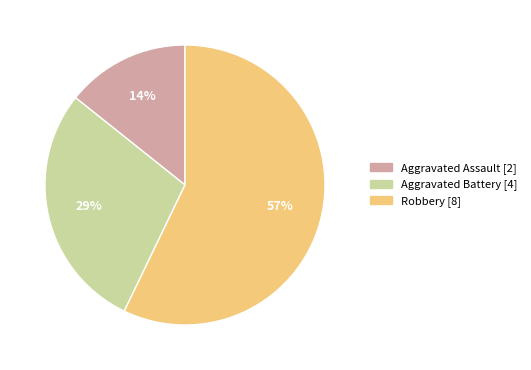

Is Robbery the majority of the pie?

Yes